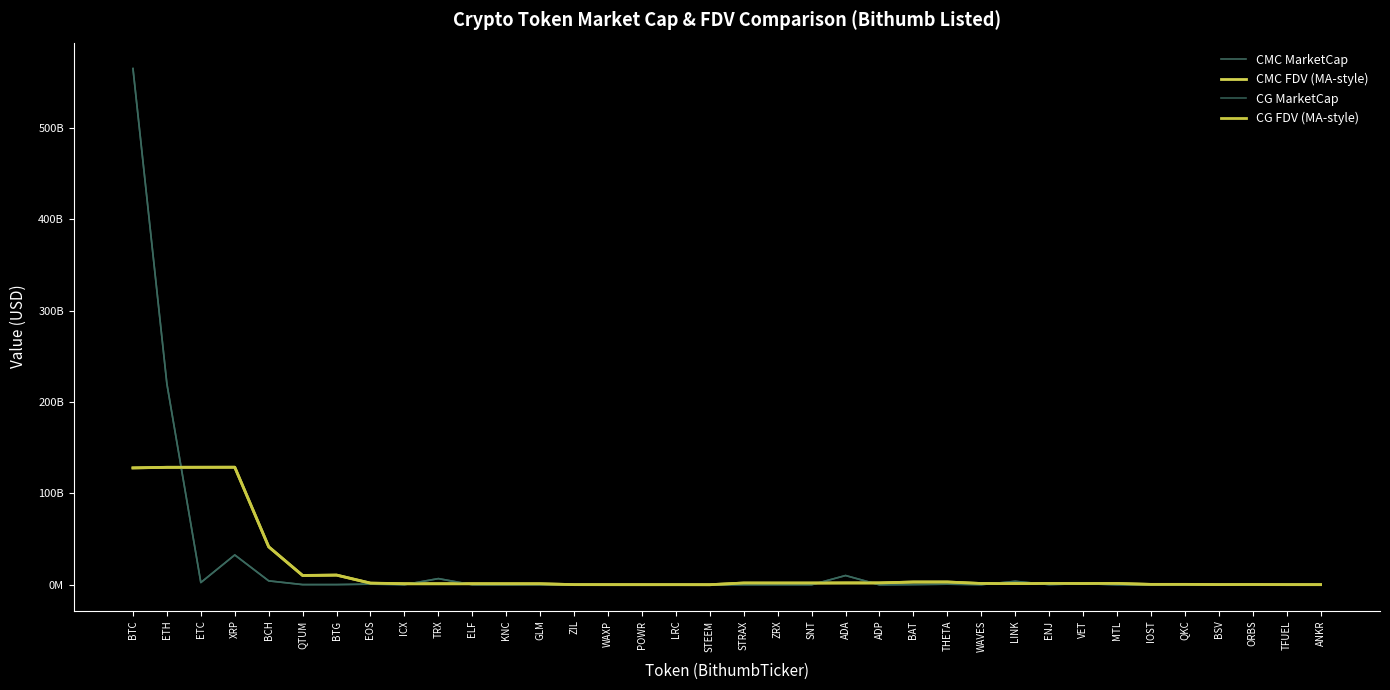

The value of CG FDV (MA-style) at THETA is 3114202102.9. True or false?

True